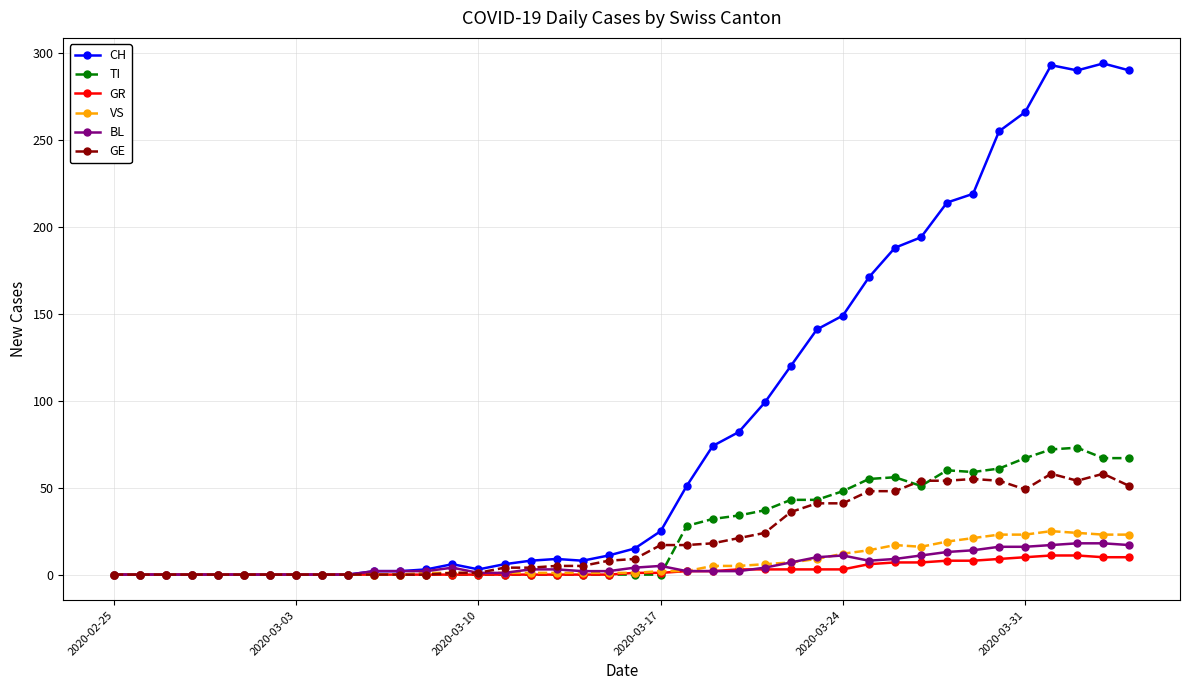

Does the chart have visible grid lines?

Yes